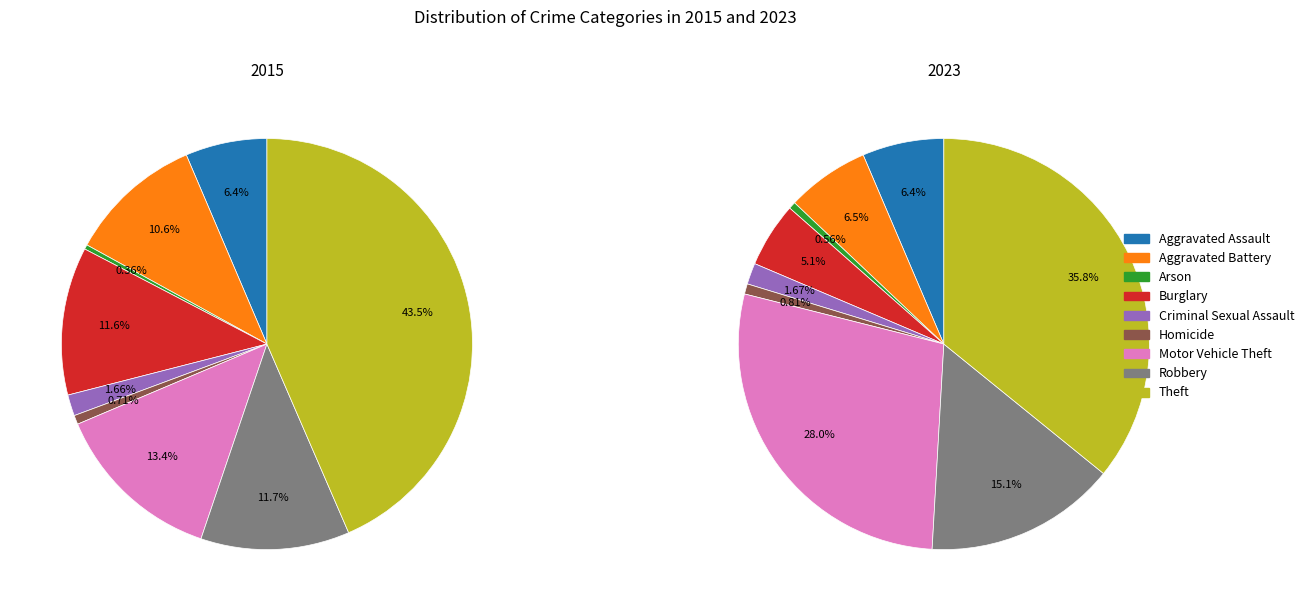

How many segments does this pie chart have?

9